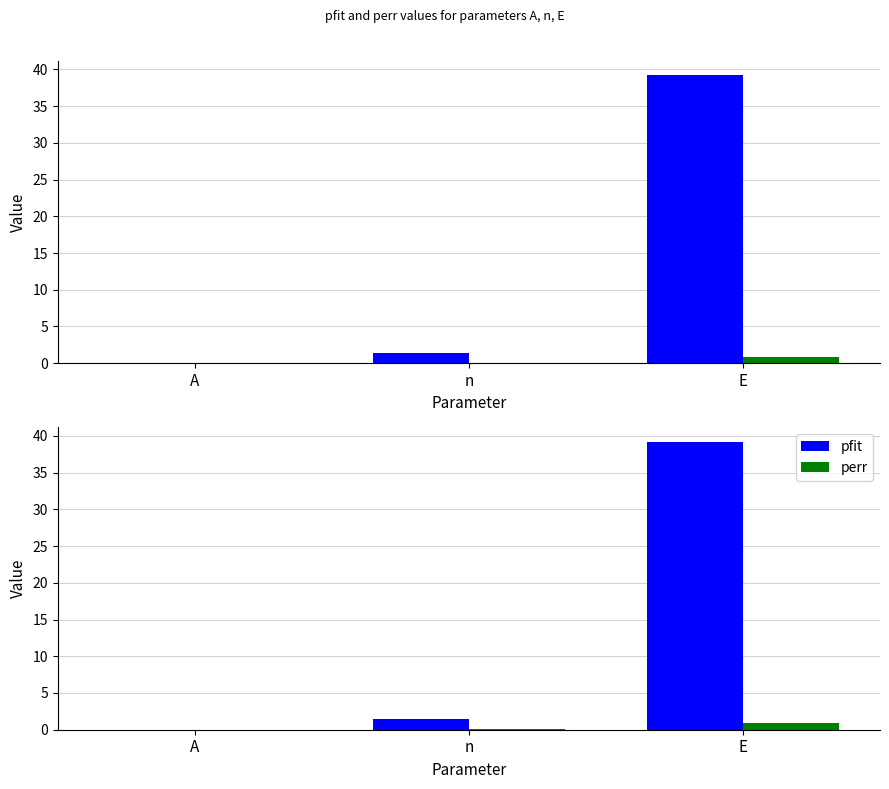

Which series has the largest total across all categories?

pfit